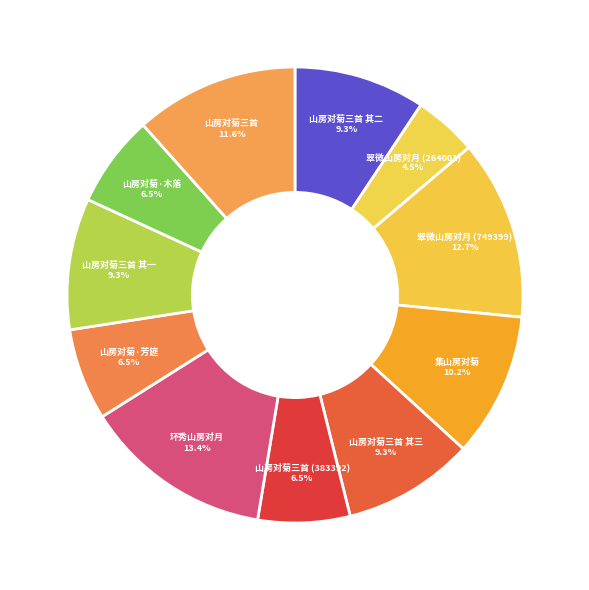

How many slices are in this pie chart?

11